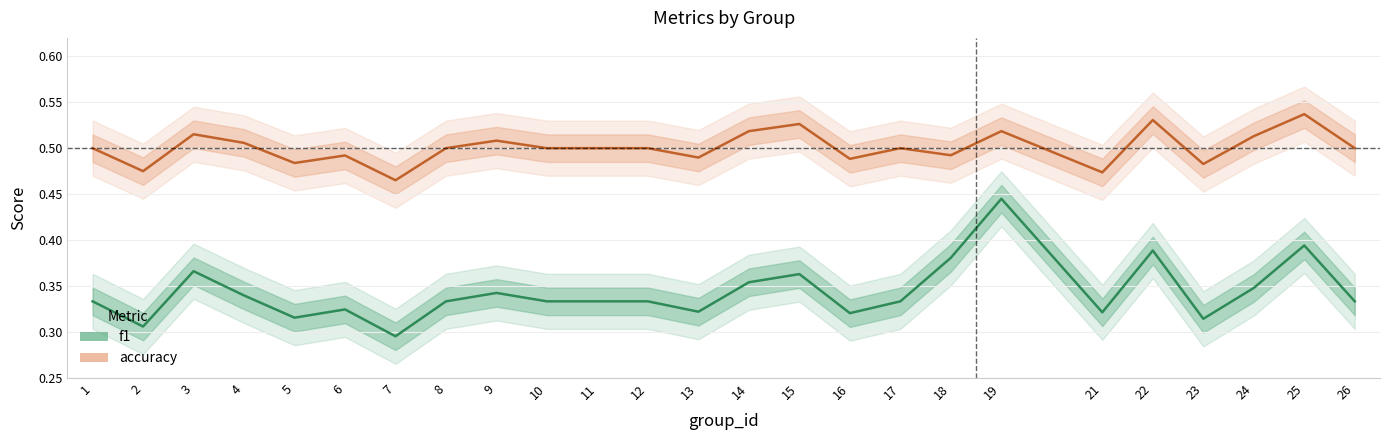

Count the f1 values in the range 0 to 1.

25